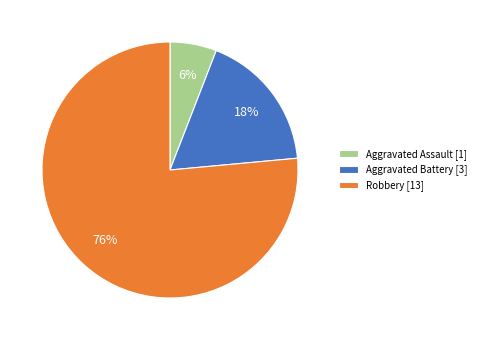

To the nearest percent, what is the average slice percentage?

33%